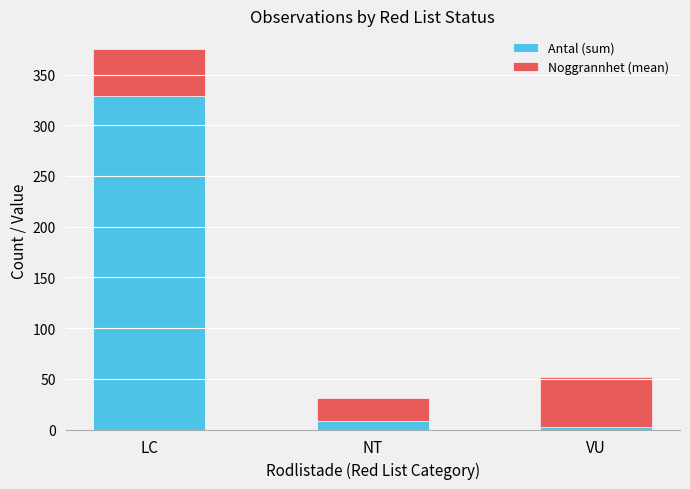

At which category is the sum across all series the highest?

LC